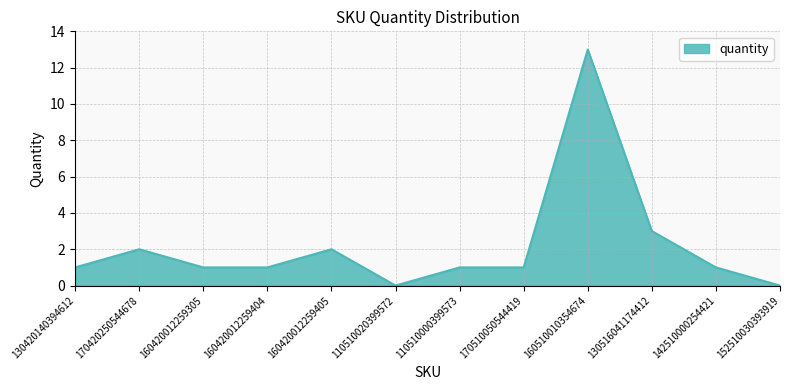

What position from the left is 110510000399573?

7